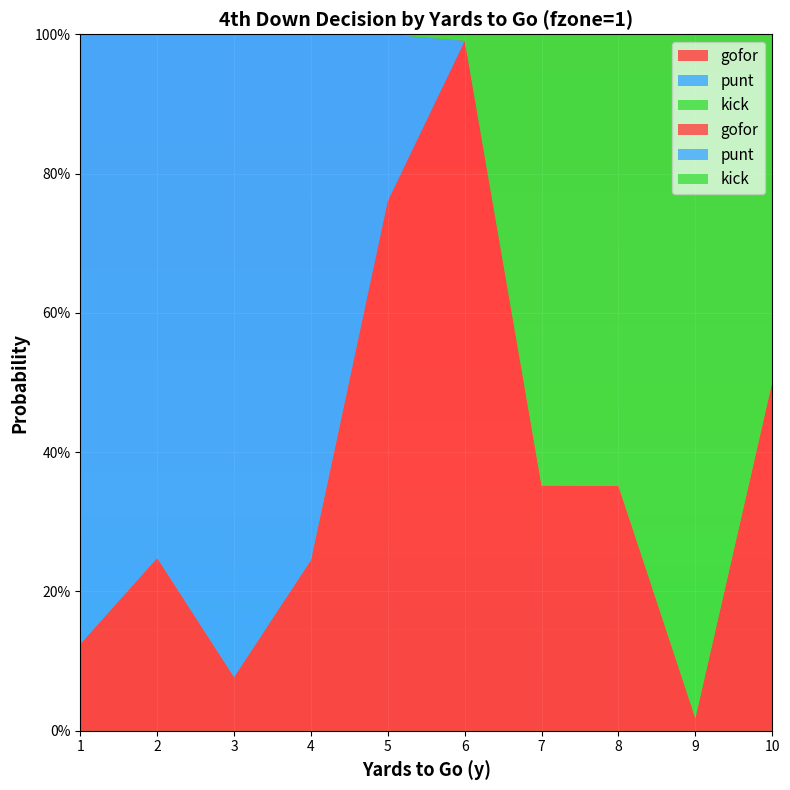

Reading left to right, transcribe all the data shown in this chart.

gofor: 1=0.1	2=0.2	3=0.1	4=0.2	5=0.8	6=1.0	7=0.4	8=0.4	9=0.0	10=0.5
punt: 1=0.9	2=0.8	3=0.9	4=0.8	5=0.2	6=0.0	7=0.0	8=0.0	9=0.0	10=0.0
kick: 1=0.0	2=0.0	3=0.0	4=0.0	5=0.0	6=0.0	7=0.6	8=0.6	9=1.0	10=0.5